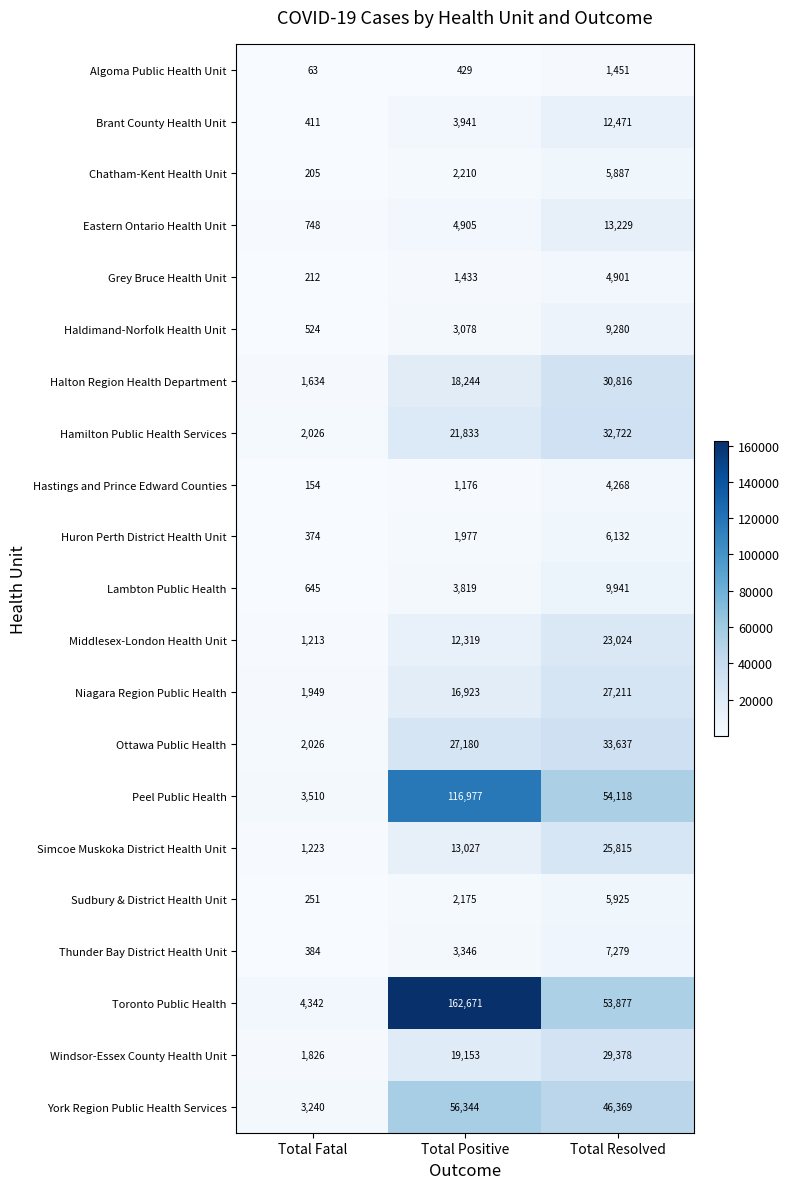

At which category is the sum across all series the highest?

Total Positive